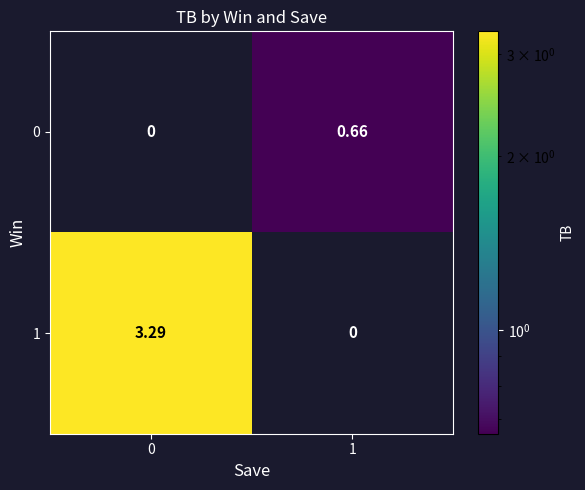

What is the total value across all series at 0?

3.3